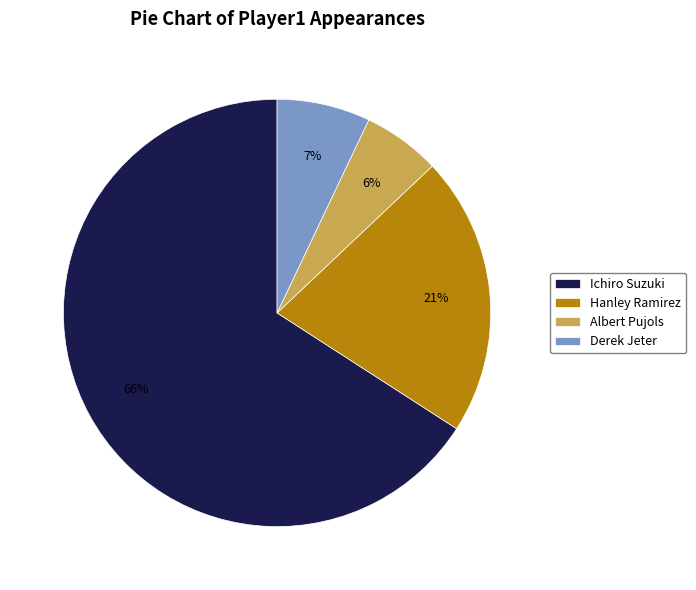

How many slices are in this pie chart?

4